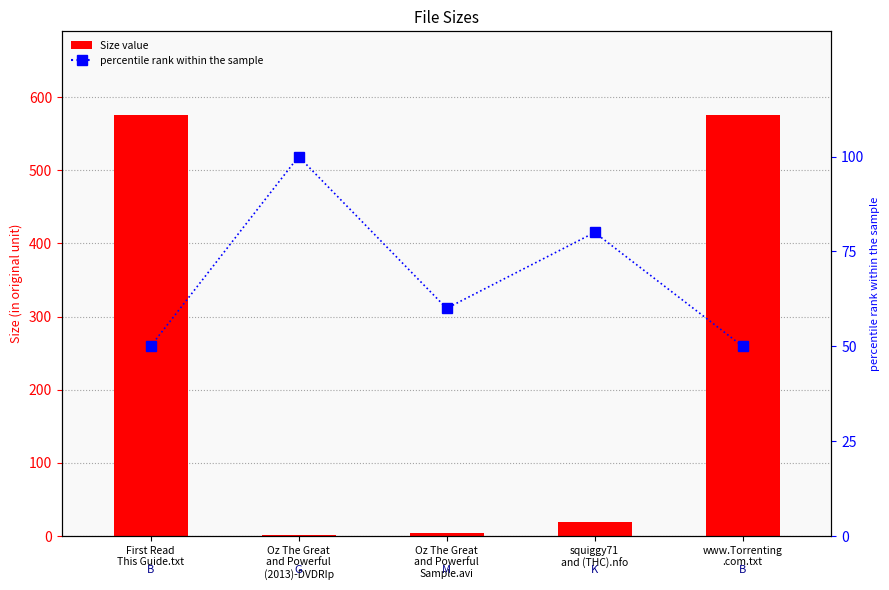

How many distinct data groups are displayed?

2